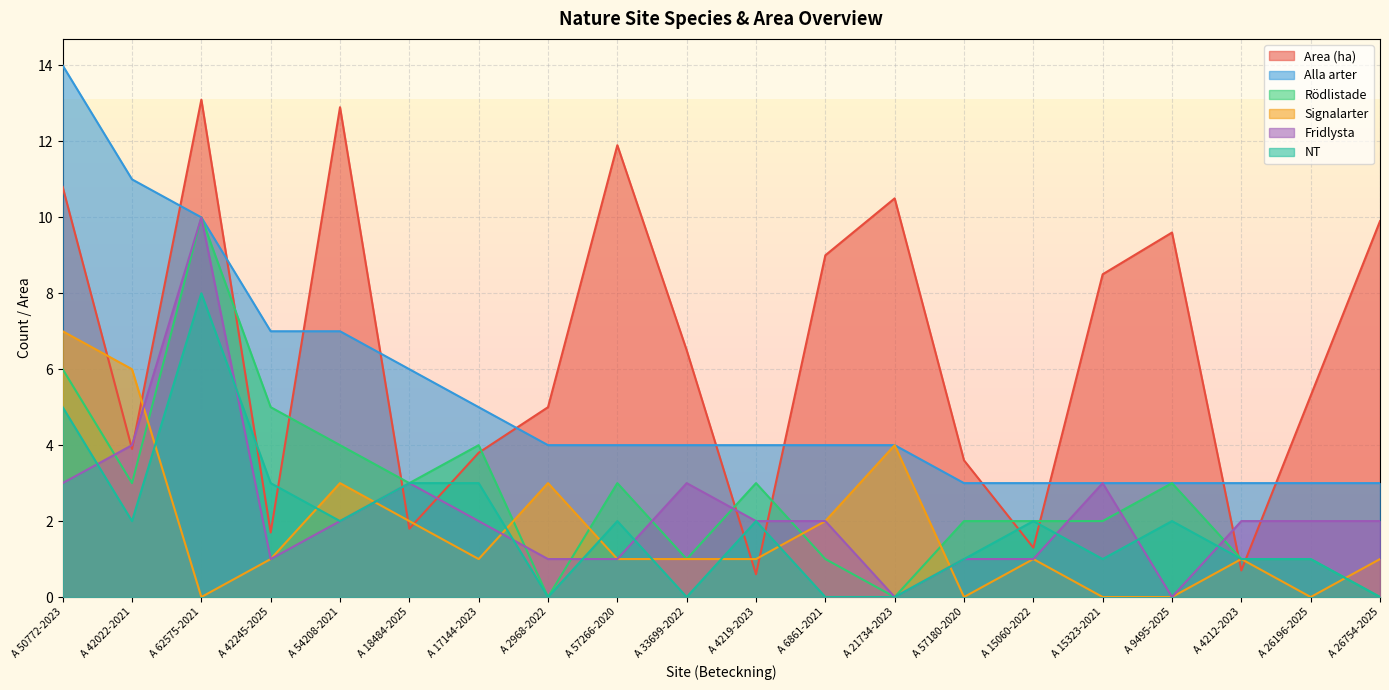

At which label is Alla arter closest to 8?

A 42245-2025